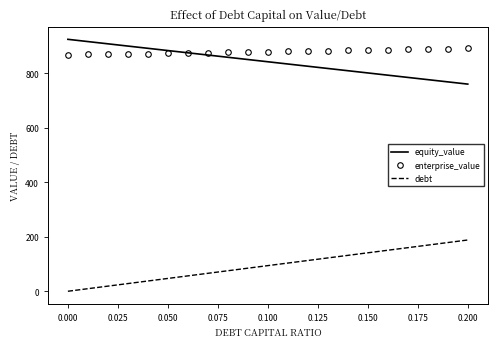

What is the minimum value for enterprise_value?

868.5